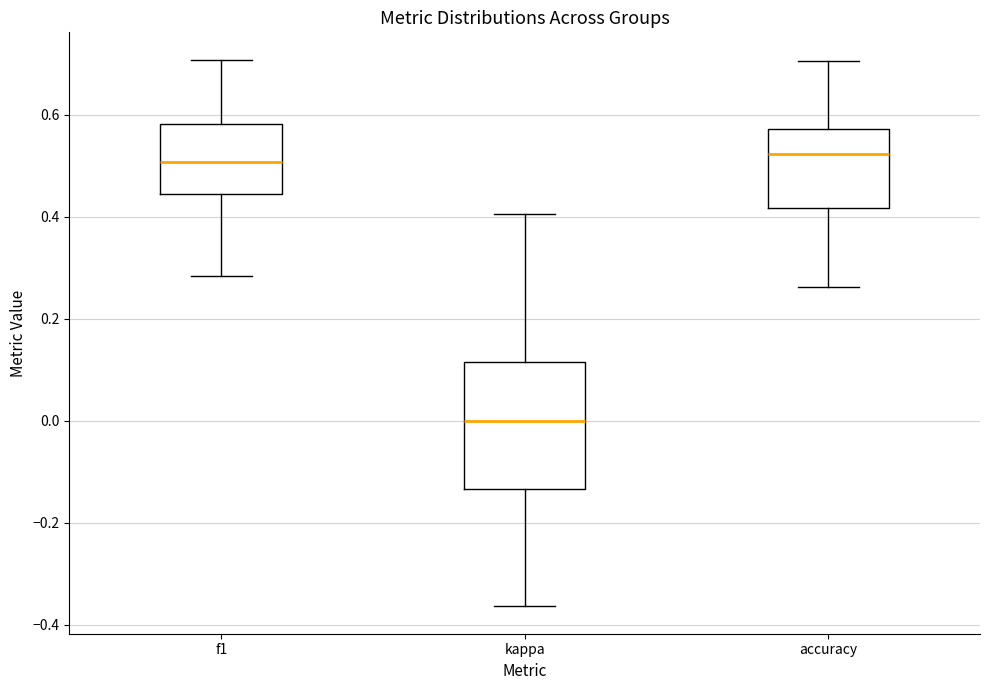

Where does the upper whisker of the box for accuracy end on the y-axis? The values are not printed on the chart, so give them approximately, as read against the axis.

0.70